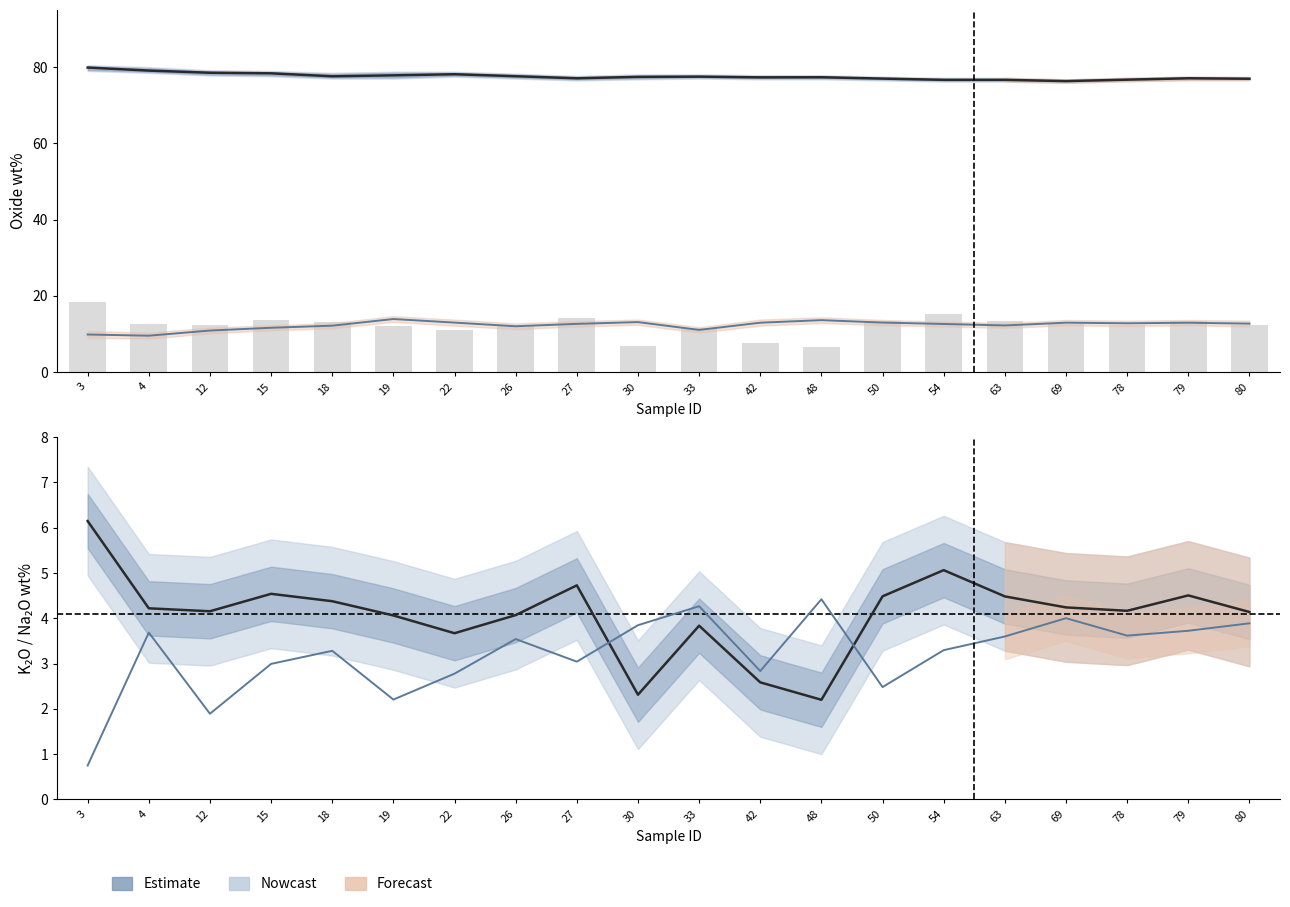

What is the difference between the maximum and minimum values in the Al2O3 series?

4.4